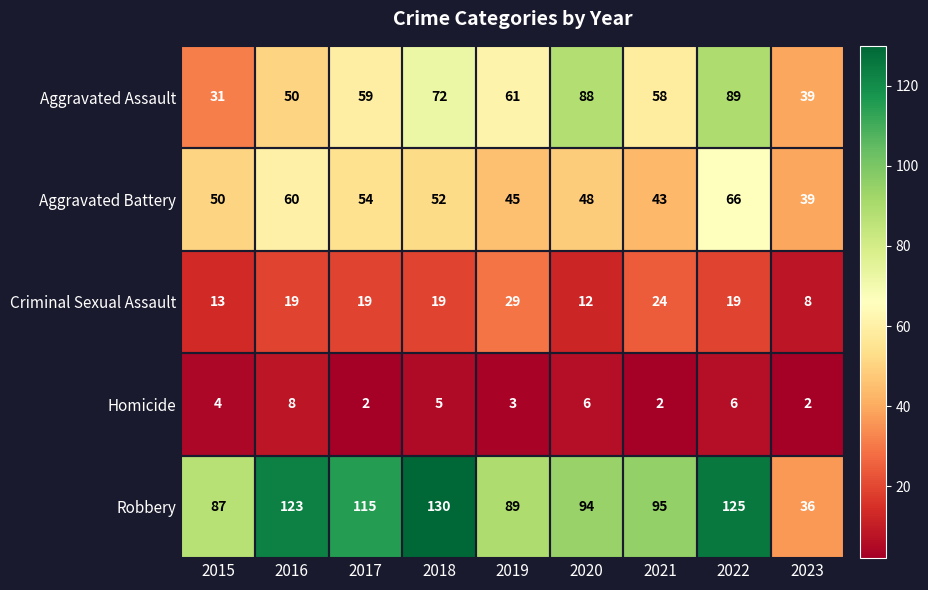

True or false: Robbery has a value of 131 at 2020.

False